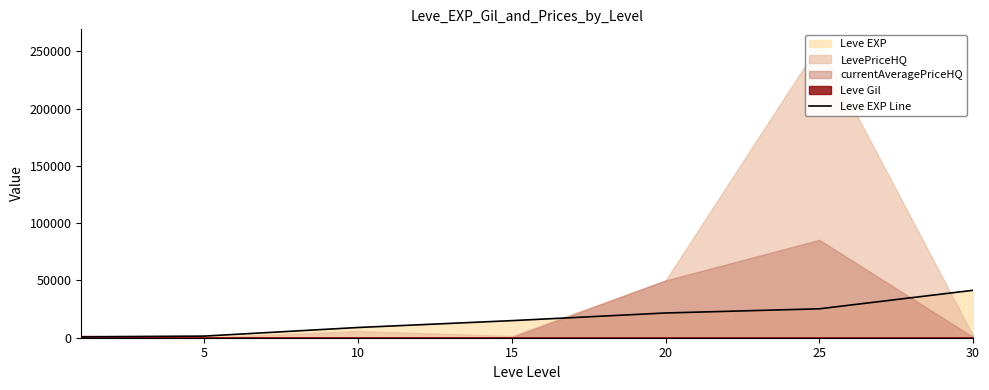

Approximately how many times larger is the value at 20 compared to 5?

15.2